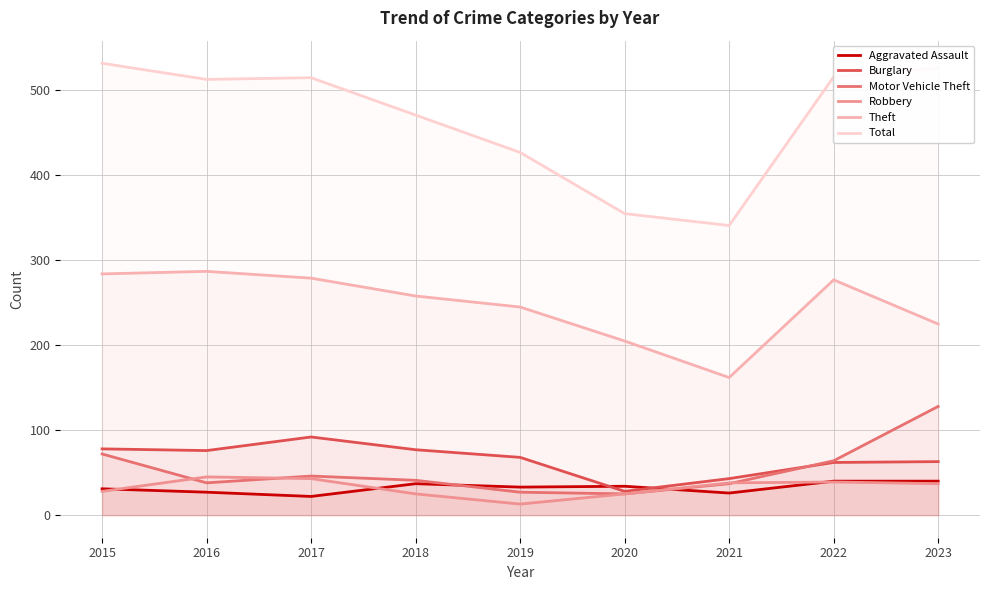

List the labels in order of Total value, smallest first.

2021, 2020, 2019, 2018, 2016, 2017, 2022, 2023, 2015